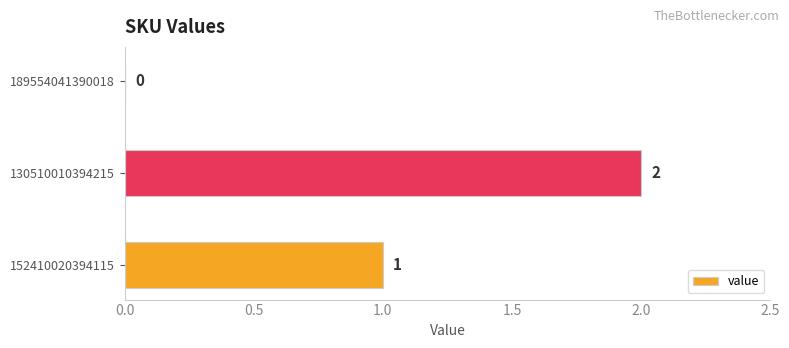

What is the ratio of the value at 130510010394215 to the value at 152410020394115?

2.0